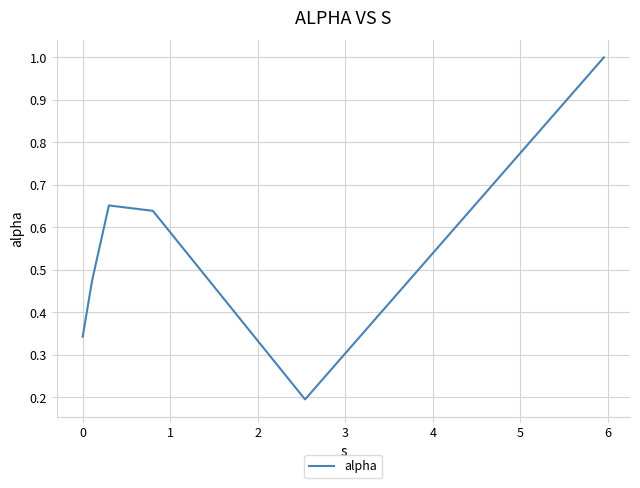

What is the greatest value displayed?

1.0